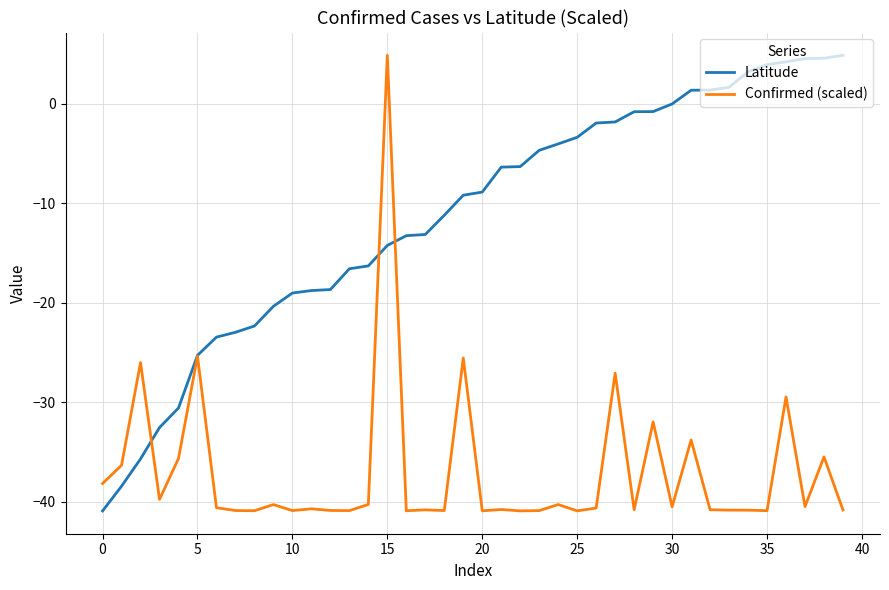

What are all the series names shown in the legend?

Latitude, Confirmed (scaled)